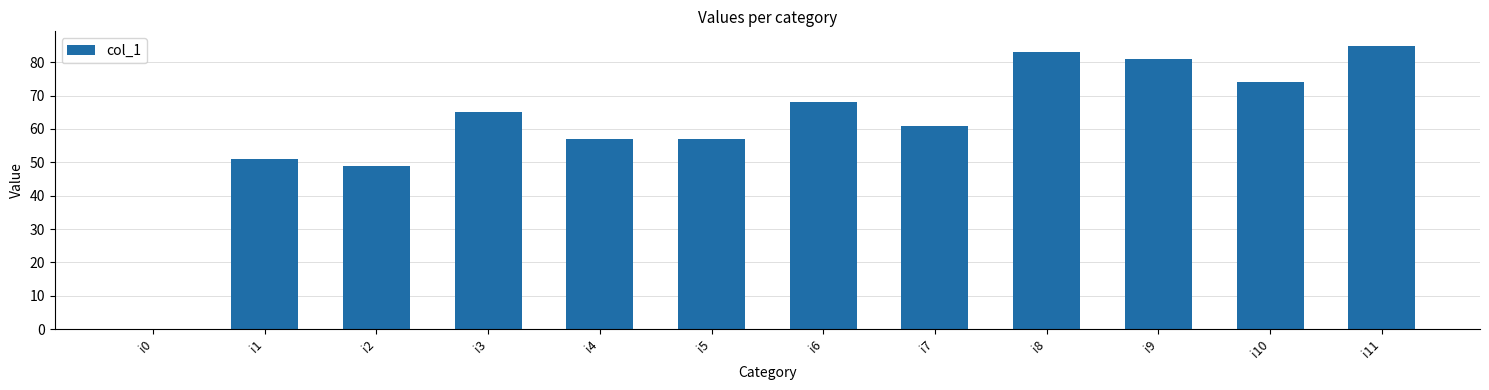

How many data points does each series have?

12